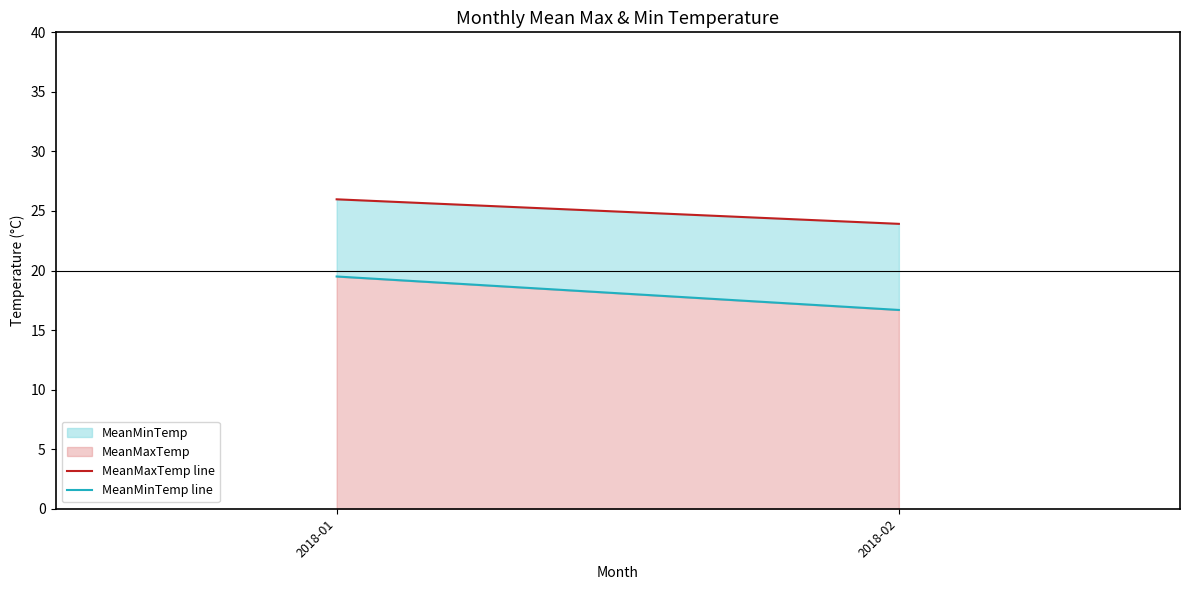

What is the difference between the maximum and minimum values in the MeanMinTemp line series?

2.8